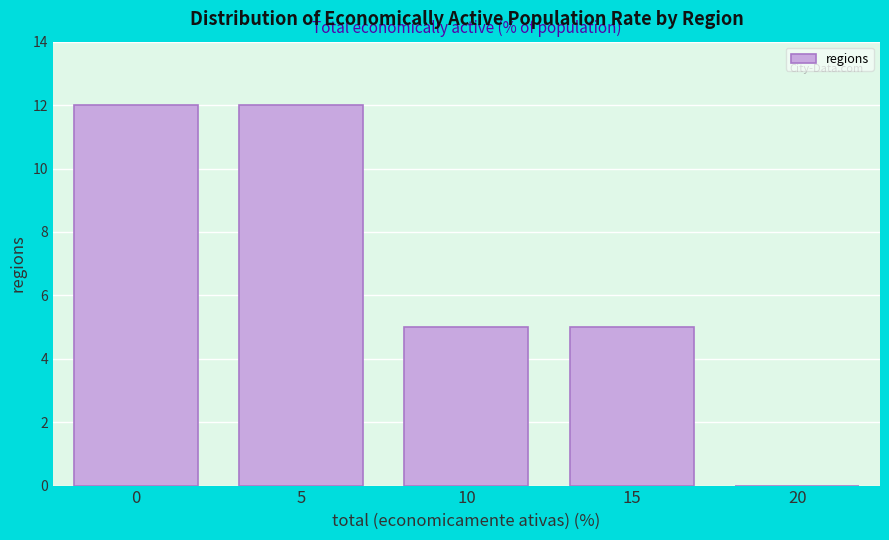

Reading left to right, transcribe all the data shown in this chart.

0=12	5=12	10=5	15=5	20=0